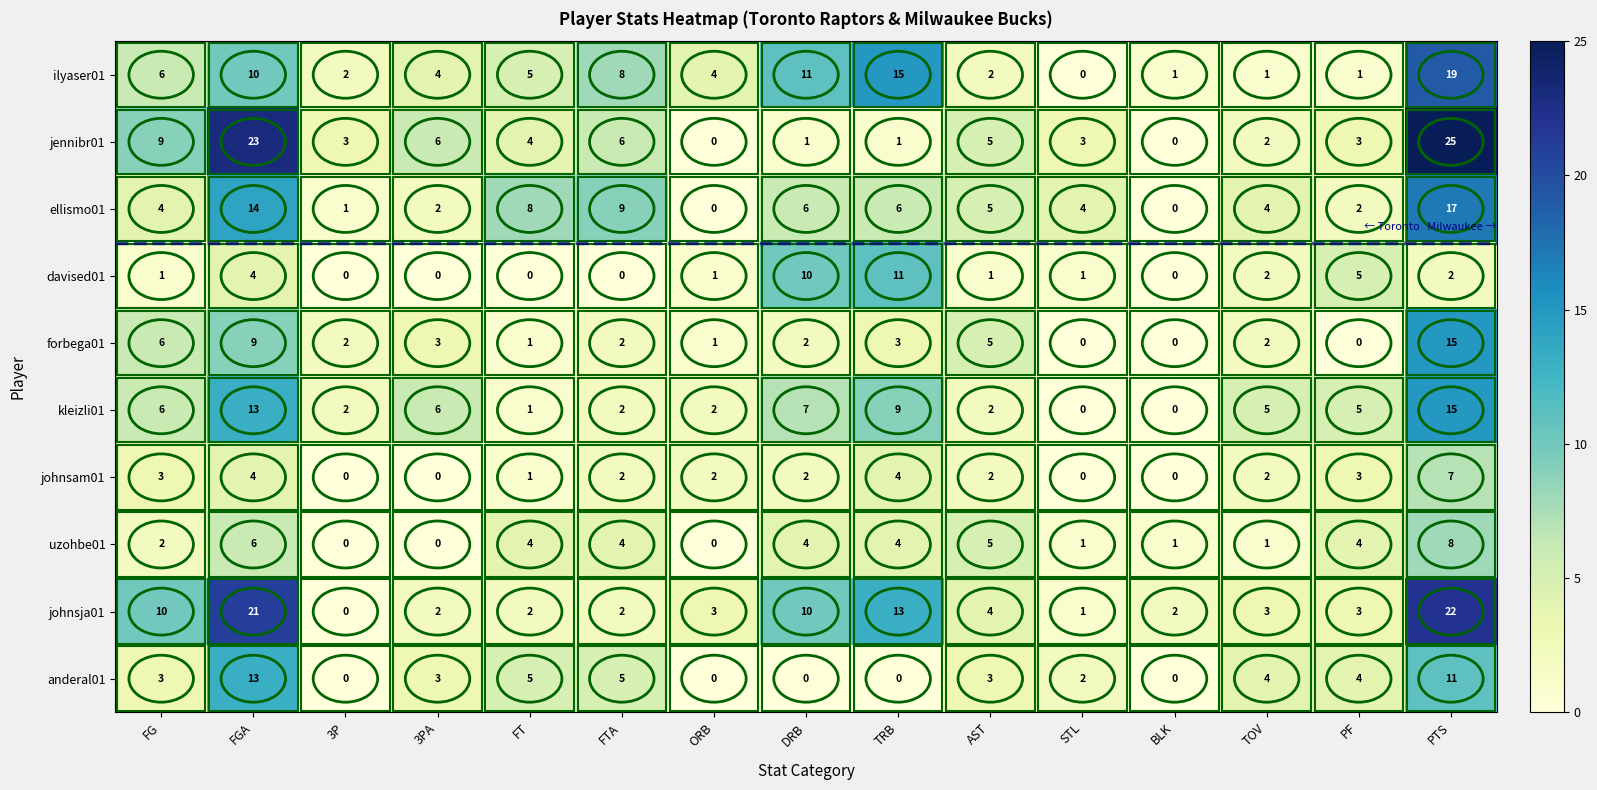

Where does the ilyaser01 series first go above 4?

FG